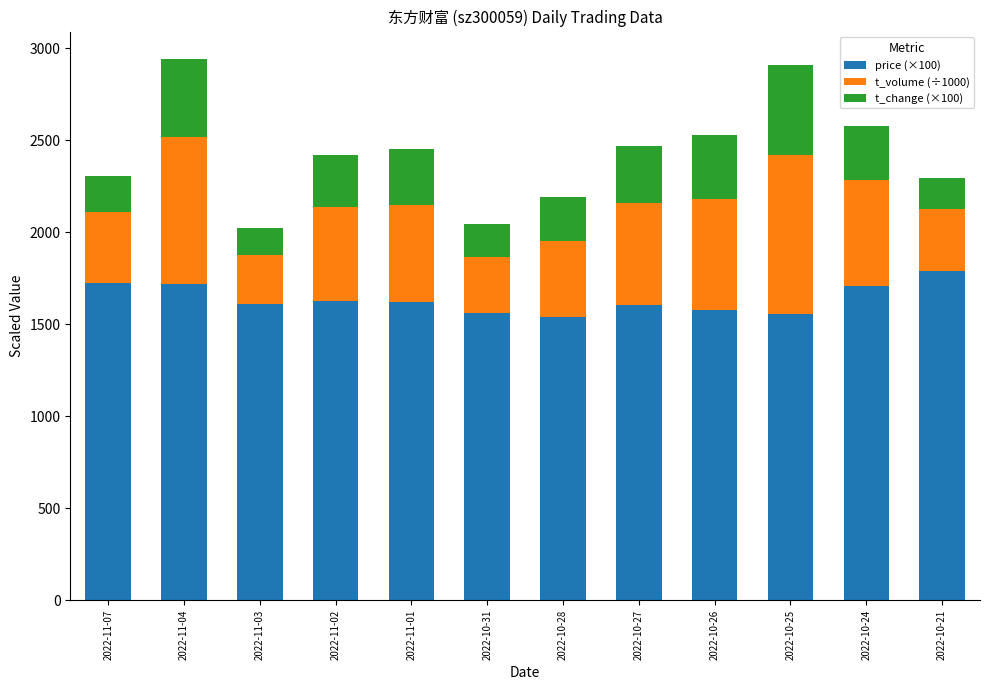

How many bars are there in total?

12